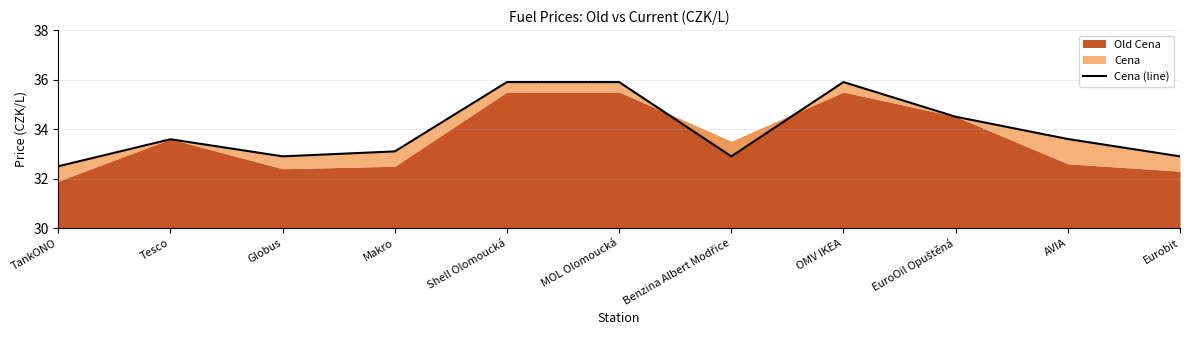

The chart shows a value of 56.3 at EuroOil Opuštěná. True or false?

False